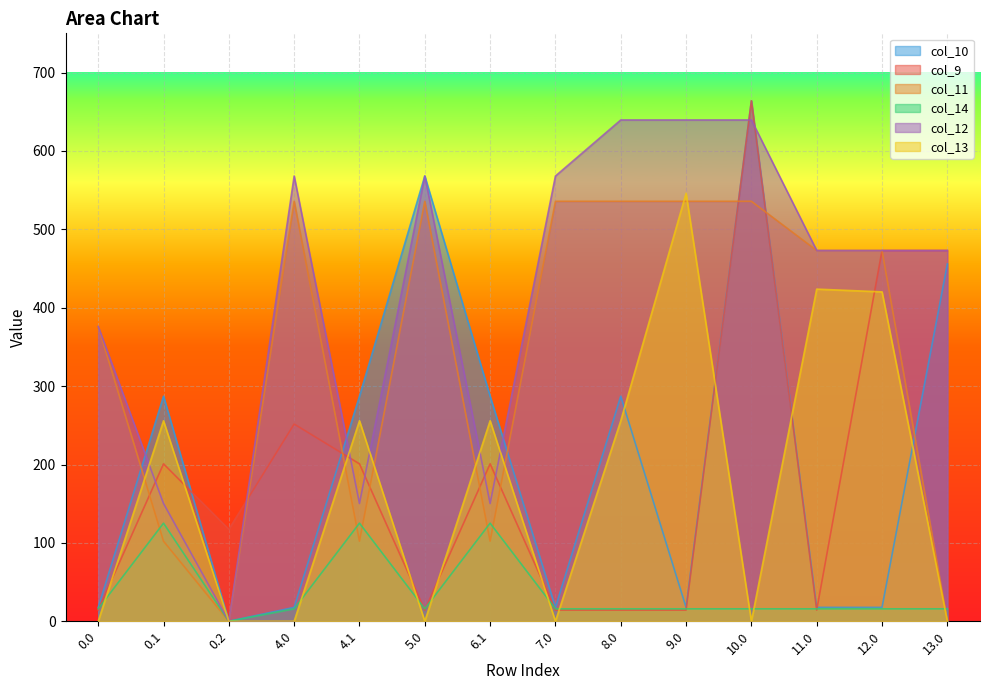

How many values in the col_11 series exceed 473?

6